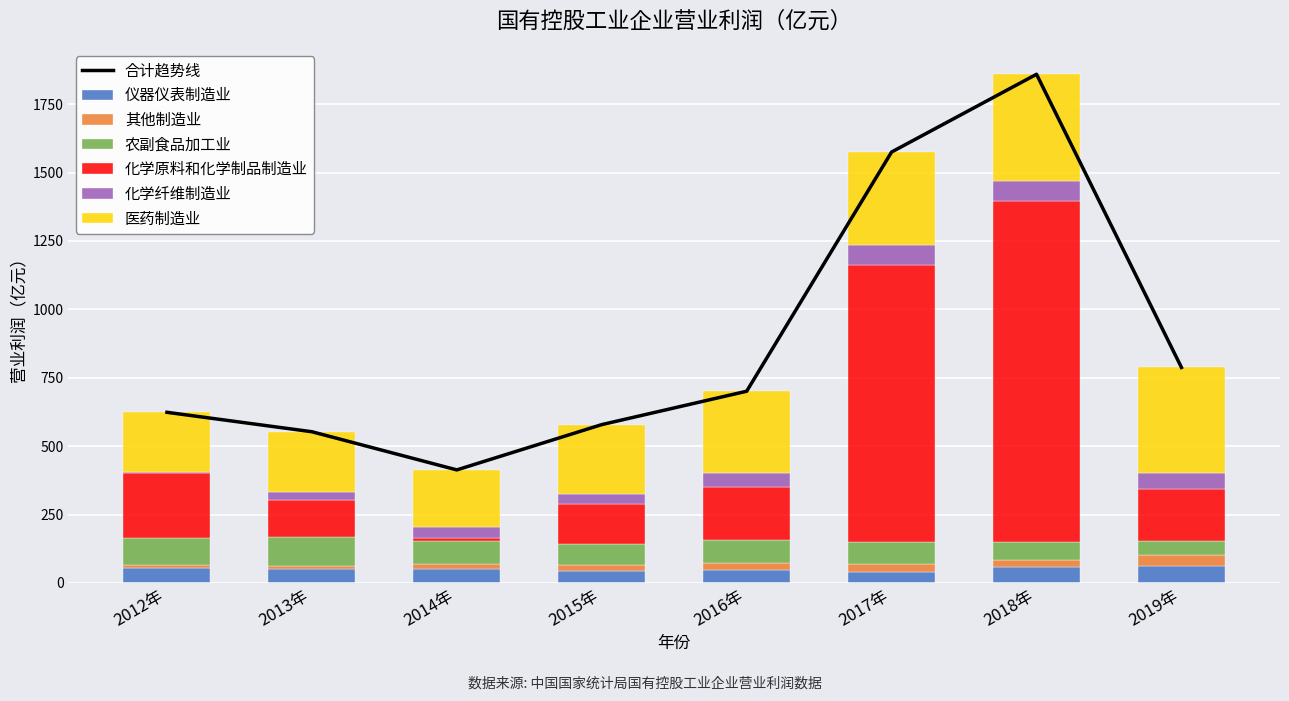

List the series in order of their peak value, highest first.

化学原料和化学制品制造业, 医药制造业, 农副食品加工业, 化学纤维制造业, 仪器仪表制造业, 其他制造业